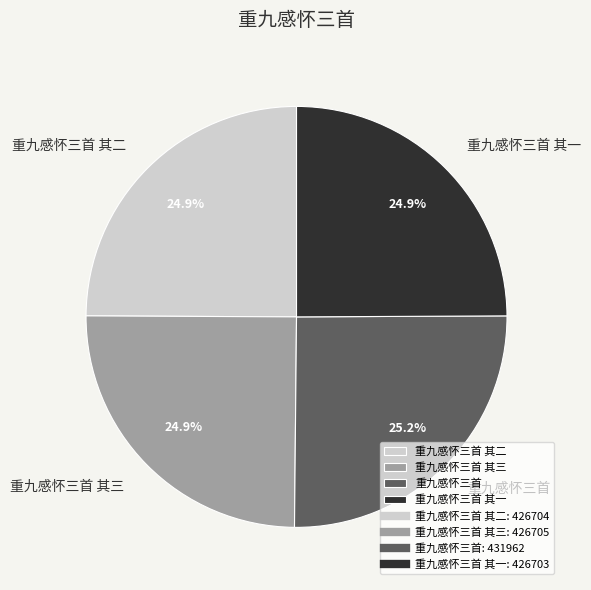

What percentage is the 重九感怀三首 其一 slice, to the nearest percent?

25%